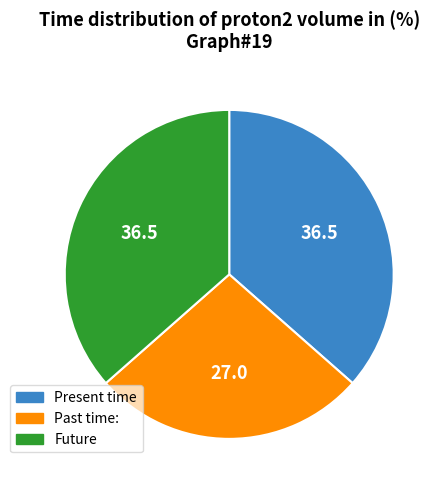

Is there any slice that represents more than half of the pie?

No